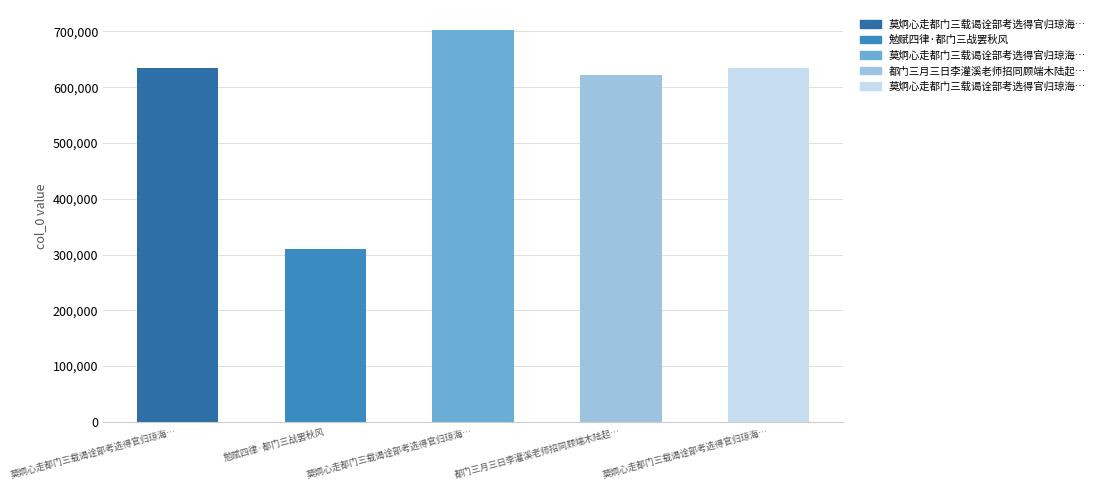

Reading left to right, list all the values displayed in this chart.

634064	310045	703316	621085	634065